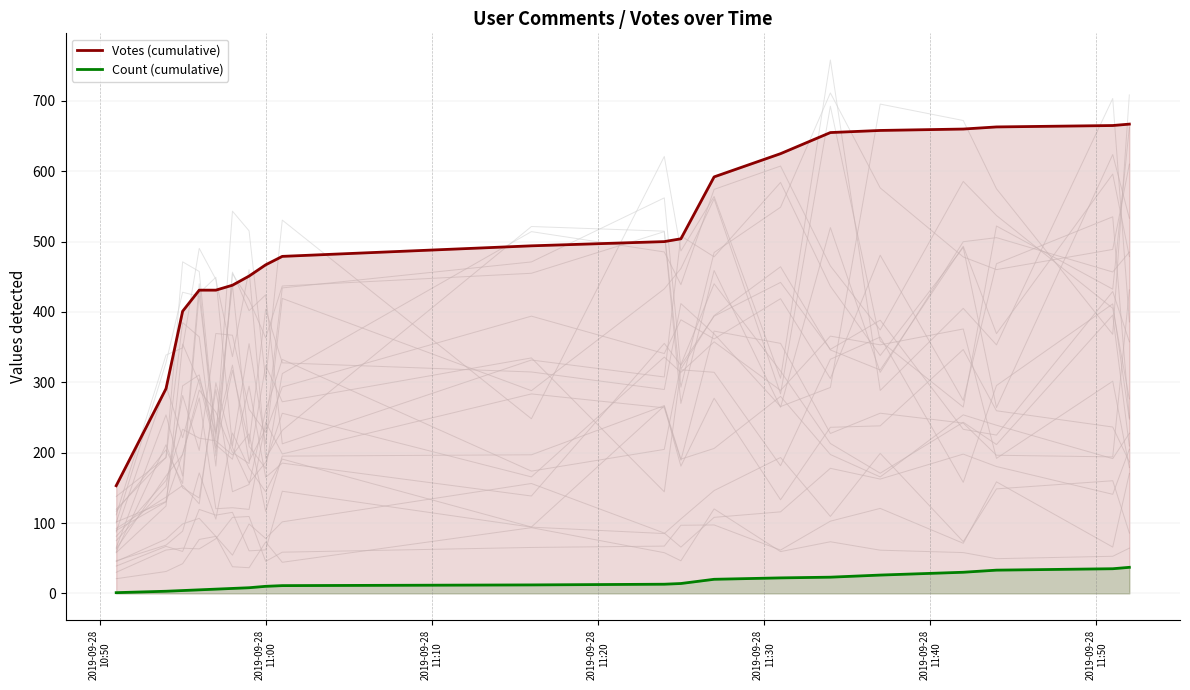

How many lines are shown in the chart?

2